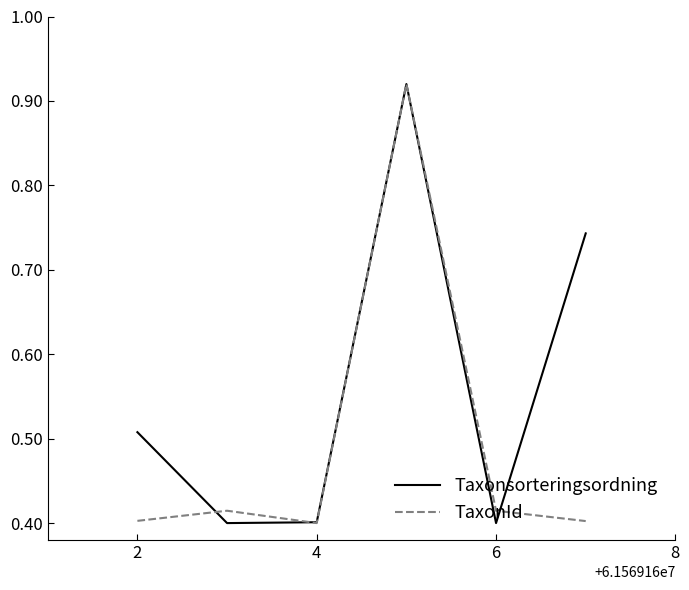

True or false: Taxonsorteringsordning has more than 0 points higher than both neighbors.

True